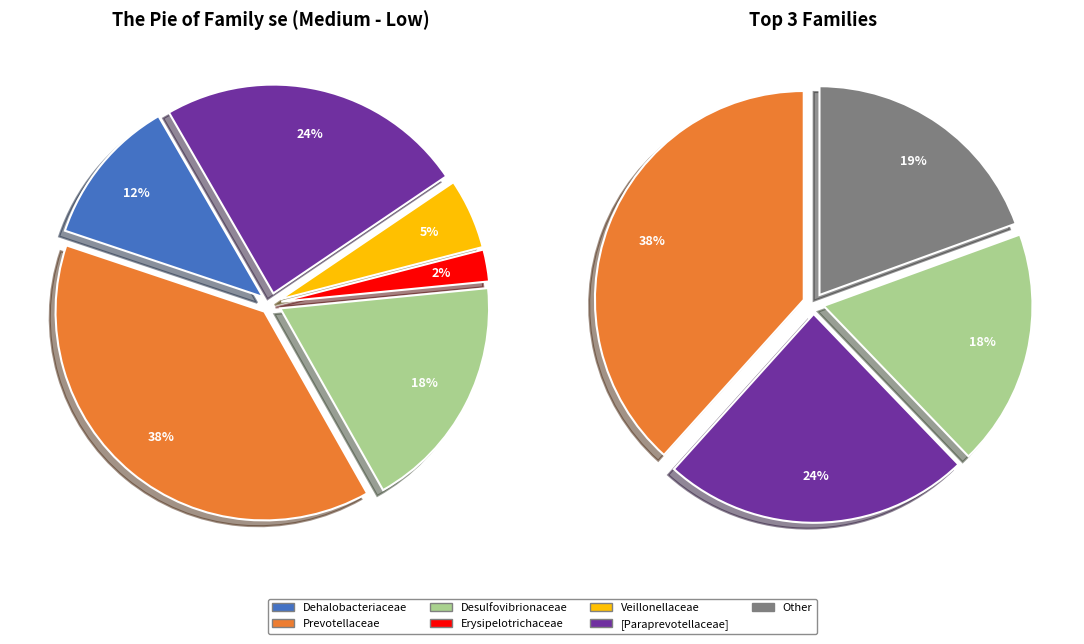

Between Erysipelotrichaceae and Desulfovibrionaceae, which is larger?

Desulfovibrionaceae